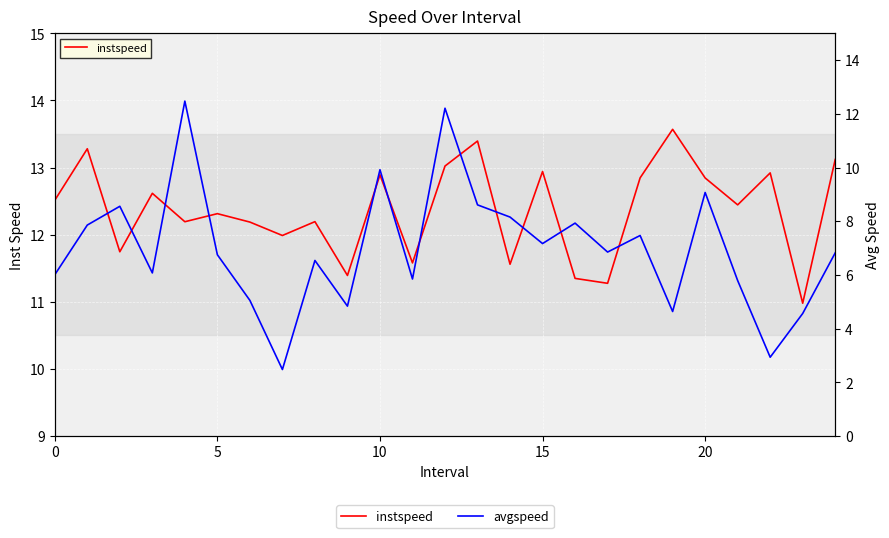

What is the sum of all avgspeed values?

174.6